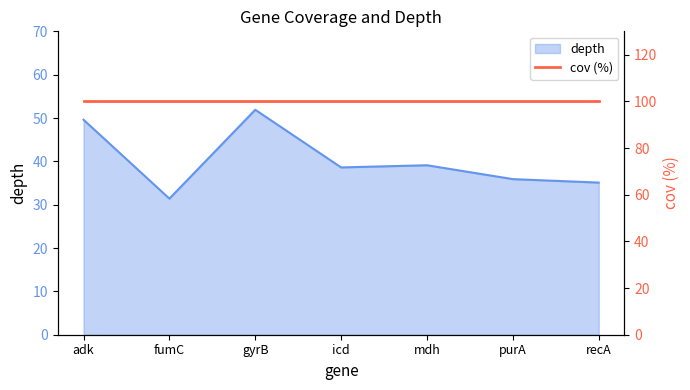

How many data points are above 38?

4